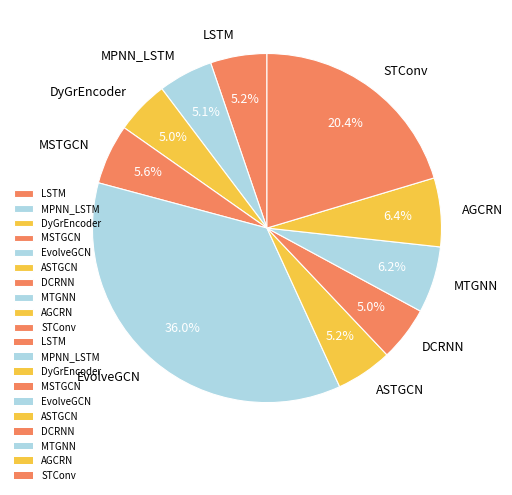

To the nearest percent, what percentage of the pie is MTGNN?

6%